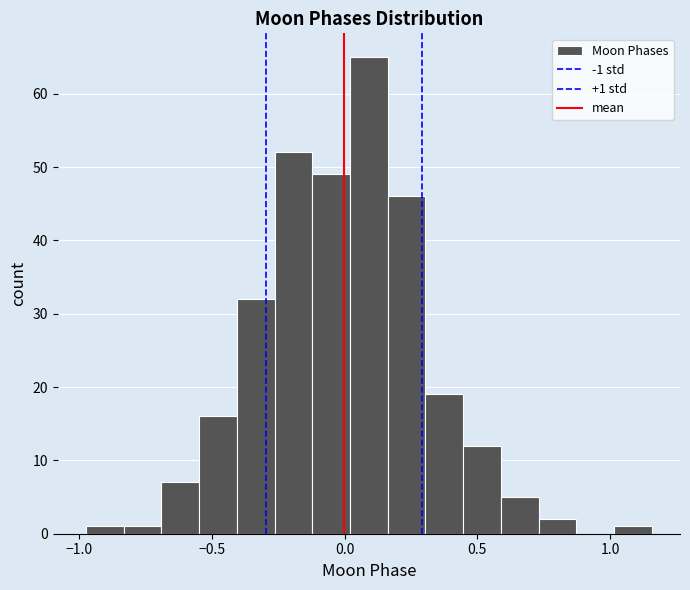

Around what value on the x-axis is the tallest bar? Give the approximate position of its centre, as read against the axis.

0.10